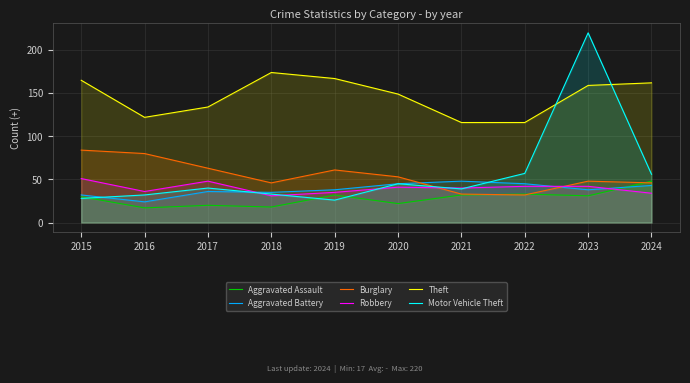

List the labels in order of Motor Vehicle Theft value, largest first.

2023, 2022, 2024, 2020, 2017, 2021, 2018, 2016, 2015, 2019